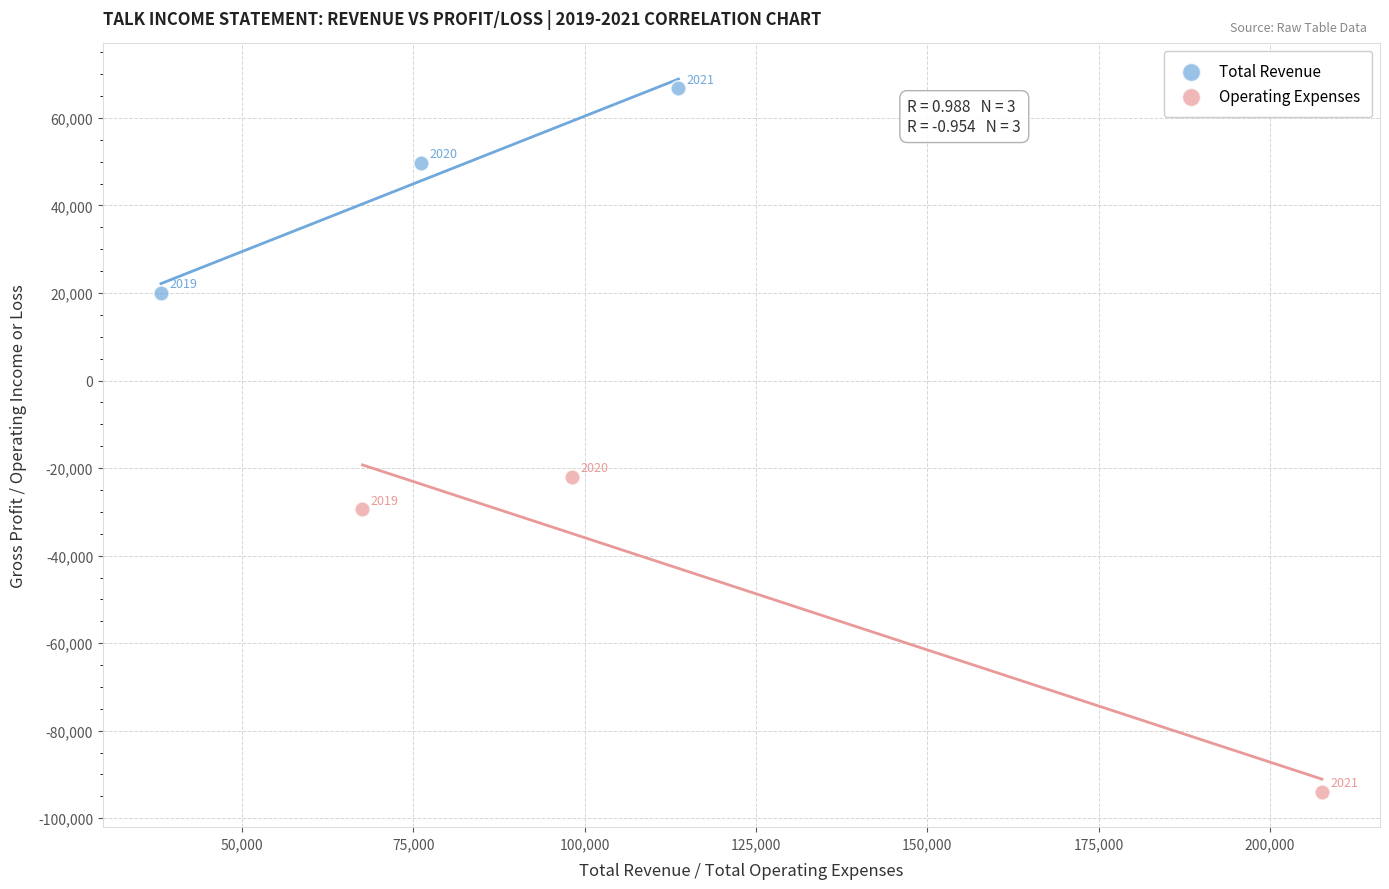

Which series reaches the minimum Y coordinate?

Operating Expenses